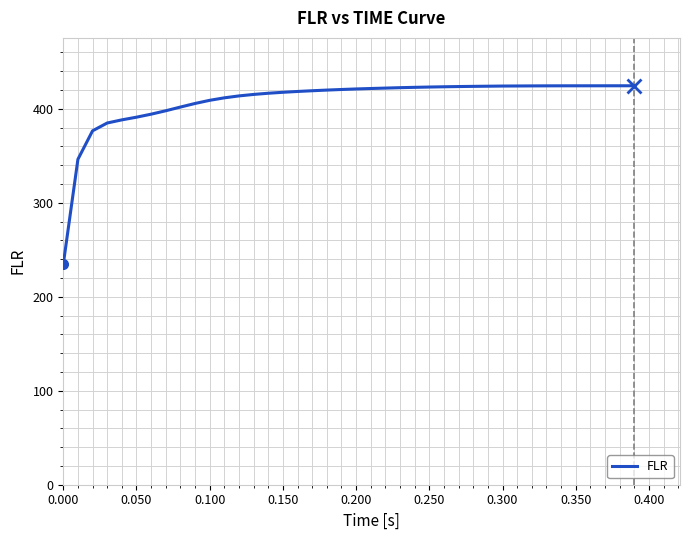

What is the sum of all values?

16353.3